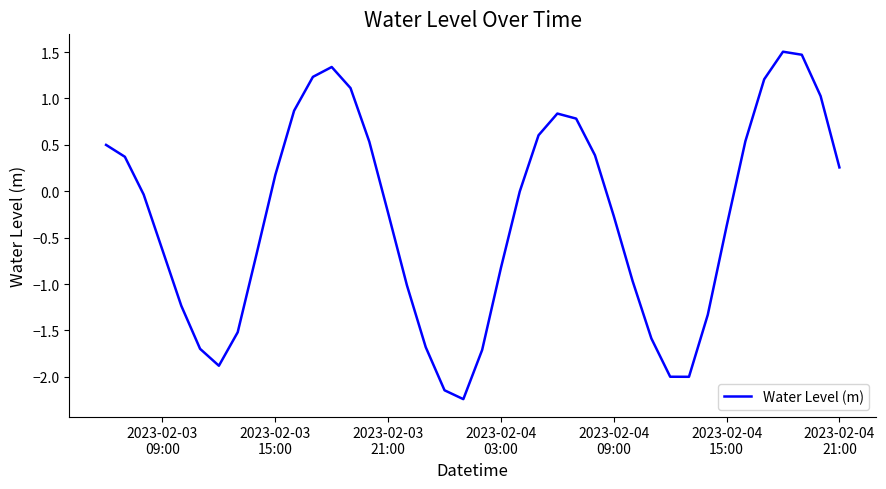

What is the difference between the maximum and minimum values?

3.7